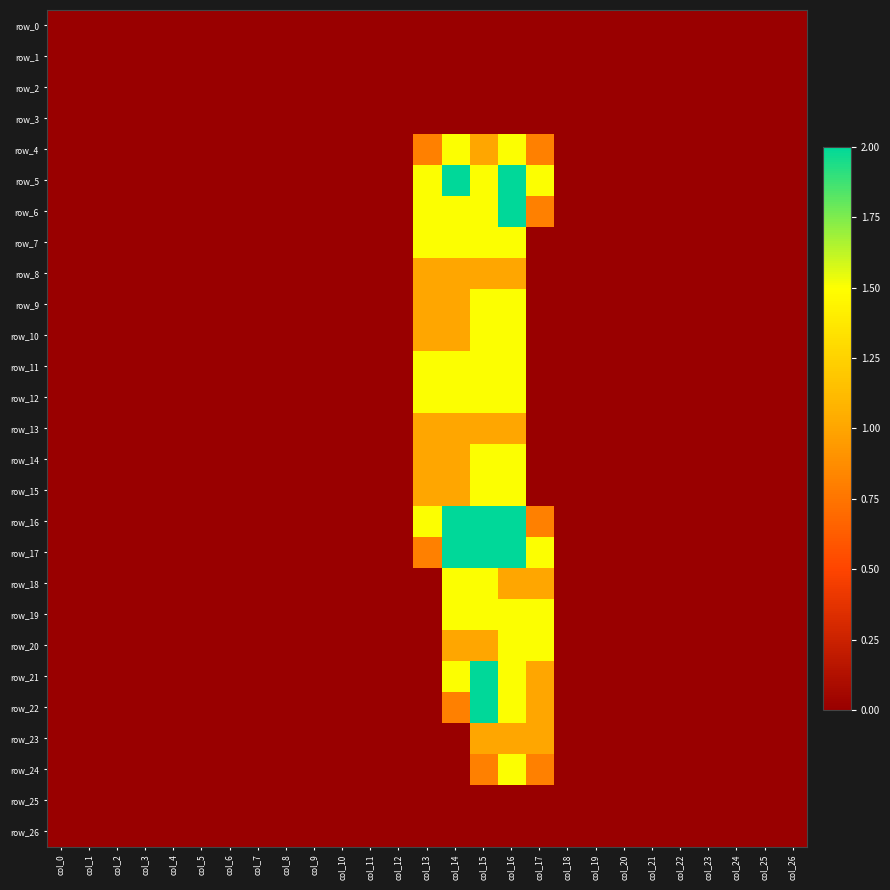

Reading left to right, extract all data points from this chart.

row_0: 0.0	0.0	0.0	0.0	0.0	0.0	0.0	0.0	0.0	0.0	0.0	0.0	0.0	0.0	0.0	0.0	0.0	0.0	0.0	0.0	0.0	0.0	0.0	0.0	0.0	0.0	0.0
row_1: 0.0	0.0	0.0	0.0	0.0	0.0	0.0	0.0	0.0	0.0	0.0	0.0	0.0	0.0	0.0	0.0	0.0	0.0	0.0	0.0	0.0	0.0	0.0	0.0	0.0	0.0	0.0
row_2: 0.0	0.0	0.0	0.0	0.0	0.0	0.0	0.0	0.0	0.0	0.0	0.0	0.0	0.0	0.0	0.0	0.0	0.0	0.0	0.0	0.0	0.0	0.0	0.0	0.0	0.0	0.0
row_3: 0.0	0.0	0.0	0.0	0.0	0.0	0.0	0.0	0.0	0.0	0.0	0.0	0.0	0.0	0.0	0.0	0.0	0.0	0.0	0.0	0.0	0.0	0.0	0.0	0.0	0.0	0.0
row_4: 0.0	0.0	0.0	0.0	0.0	0.0	0.0	0.0	0.0	0.0	0.0	0.0	0.0	0.8	1.5	1.0	1.5	0.8	0.0	0.0	0.0	0.0	0.0	0.0	0.0	0.0	0.0
row_5: 0.0	0.0	0.0	0.0	0.0	0.0	0.0	0.0	0.0	0.0	0.0	0.0	0.0	1.5	2.0	1.5	2.0	1.5	0.0	0.0	0.0	0.0	0.0	0.0	0.0	0.0	0.0
row_6: 0.0	0.0	0.0	0.0	0.0	0.0	0.0	0.0	0.0	0.0	0.0	0.0	0.0	1.5	1.5	1.5	2.0	0.8	0.0	0.0	0.0	0.0	0.0	0.0	0.0	0.0	0.0
row_7: 0.0	0.0	0.0	0.0	0.0	0.0	0.0	0.0	0.0	0.0	0.0	0.0	0.0	1.5	1.5	1.5	1.5	0.0	0.0	0.0	0.0	0.0	0.0	0.0	0.0	0.0	0.0
row_8: 0.0	0.0	0.0	0.0	0.0	0.0	0.0	0.0	0.0	0.0	0.0	0.0	0.0	1.0	1.0	1.0	1.0	0.0	0.0	0.0	0.0	0.0	0.0	0.0	0.0	0.0	0.0
row_9: 0.0	0.0	0.0	0.0	0.0	0.0	0.0	0.0	0.0	0.0	0.0	0.0	0.0	1.0	1.0	1.5	1.5	0.0	0.0	0.0	0.0	0.0	0.0	0.0	0.0	0.0	0.0
row_10: 0.0	0.0	0.0	0.0	0.0	0.0	0.0	0.0	0.0	0.0	0.0	0.0	0.0	1.0	1.0	1.5	1.5	0.0	0.0	0.0	0.0	0.0	0.0	0.0	0.0	0.0	0.0
row_11: 0.0	0.0	0.0	0.0	0.0	0.0	0.0	0.0	0.0	0.0	0.0	0.0	0.0	1.5	1.5	1.5	1.5	0.0	0.0	0.0	0.0	0.0	0.0	0.0	0.0	0.0	0.0
row_12: 0.0	0.0	0.0	0.0	0.0	0.0	0.0	0.0	0.0	0.0	0.0	0.0	0.0	1.5	1.5	1.5	1.5	0.0	0.0	0.0	0.0	0.0	0.0	0.0	0.0	0.0	0.0
row_13: 0.0	0.0	0.0	0.0	0.0	0.0	0.0	0.0	0.0	0.0	0.0	0.0	0.0	1.0	1.0	1.0	1.0	0.0	0.0	0.0	0.0	0.0	0.0	0.0	0.0	0.0	0.0
row_14: 0.0	0.0	0.0	0.0	0.0	0.0	0.0	0.0	0.0	0.0	0.0	0.0	0.0	1.0	1.0	1.5	1.5	0.0	0.0	0.0	0.0	0.0	0.0	0.0	0.0	0.0	0.0
row_15: 0.0	0.0	0.0	0.0	0.0	0.0	0.0	0.0	0.0	0.0	0.0	0.0	0.0	1.0	1.0	1.5	1.5	0.0	0.0	0.0	0.0	0.0	0.0	0.0	0.0	0.0	0.0
row_16: 0.0	0.0	0.0	0.0	0.0	0.0	0.0	0.0	0.0	0.0	0.0	0.0	0.0	1.5	2.0	2.0	2.0	0.8	0.0	0.0	0.0	0.0	0.0	0.0	0.0	0.0	0.0
row_17: 0.0	0.0	0.0	0.0	0.0	0.0	0.0	0.0	0.0	0.0	0.0	0.0	0.0	0.8	2.0	2.0	2.0	1.5	0.0	0.0	0.0	0.0	0.0	0.0	0.0	0.0	0.0
row_18: 0.0	0.0	0.0	0.0	0.0	0.0	0.0	0.0	0.0	0.0	0.0	0.0	0.0	0.0	1.5	1.5	1.0	1.0	0.0	0.0	0.0	0.0	0.0	0.0	0.0	0.0	0.0
row_19: 0.0	0.0	0.0	0.0	0.0	0.0	0.0	0.0	0.0	0.0	0.0	0.0	0.0	0.0	1.5	1.5	1.5	1.5	0.0	0.0	0.0	0.0	0.0	0.0	0.0	0.0	0.0
row_20: 0.0	0.0	0.0	0.0	0.0	0.0	0.0	0.0	0.0	0.0	0.0	0.0	0.0	0.0	1.0	1.0	1.5	1.5	0.0	0.0	0.0	0.0	0.0	0.0	0.0	0.0	0.0
row_21: 0.0	0.0	0.0	0.0	0.0	0.0	0.0	0.0	0.0	0.0	0.0	0.0	0.0	0.0	1.5	2.0	1.5	1.0	0.0	0.0	0.0	0.0	0.0	0.0	0.0	0.0	0.0
row_22: 0.0	0.0	0.0	0.0	0.0	0.0	0.0	0.0	0.0	0.0	0.0	0.0	0.0	0.0	0.8	2.0	1.5	1.0	0.0	0.0	0.0	0.0	0.0	0.0	0.0	0.0	0.0
row_23: 0.0	0.0	0.0	0.0	0.0	0.0	0.0	0.0	0.0	0.0	0.0	0.0	0.0	0.0	0.0	1.0	1.0	1.0	0.0	0.0	0.0	0.0	0.0	0.0	0.0	0.0	0.0
row_24: 0.0	0.0	0.0	0.0	0.0	0.0	0.0	0.0	0.0	0.0	0.0	0.0	0.0	0.0	0.0	0.8	1.5	0.8	0.0	0.0	0.0	0.0	0.0	0.0	0.0	0.0	0.0
row_25: 0.0	0.0	0.0	0.0	0.0	0.0	0.0	0.0	0.0	0.0	0.0	0.0	0.0	0.0	0.0	0.0	0.0	0.0	0.0	0.0	0.0	0.0	0.0	0.0	0.0	0.0	0.0
row_26: 0.0	0.0	0.0	0.0	0.0	0.0	0.0	0.0	0.0	0.0	0.0	0.0	0.0	0.0	0.0	0.0	0.0	0.0	0.0	0.0	0.0	0.0	0.0	0.0	0.0	0.0	0.0